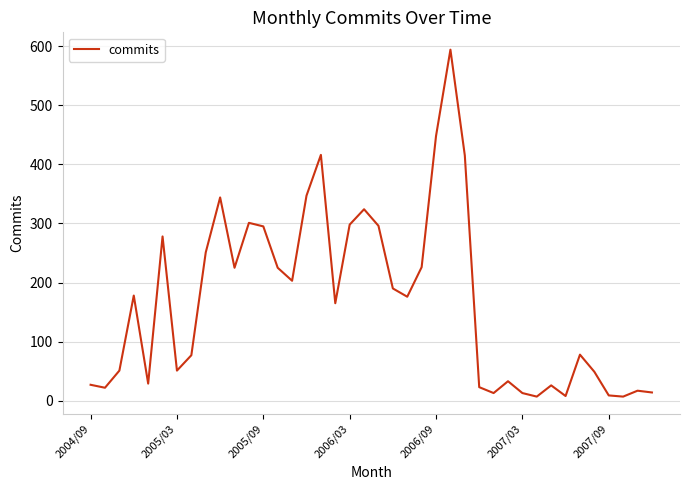

Does the chart display data point markers on the line(s)?

No